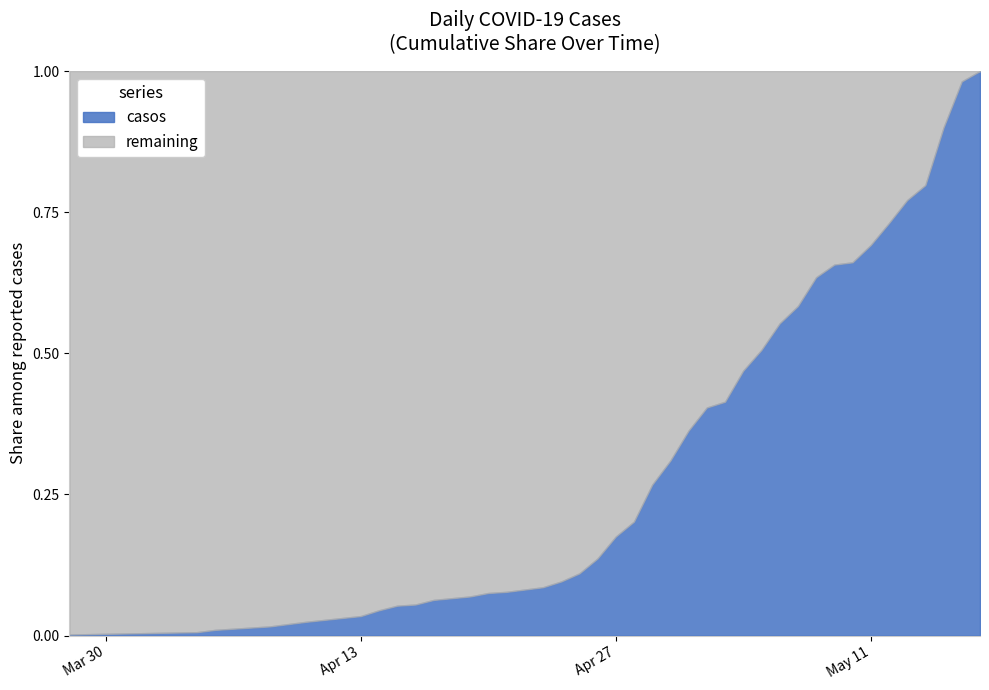

True or false: the data shows 2 at 2020-04-14.

False